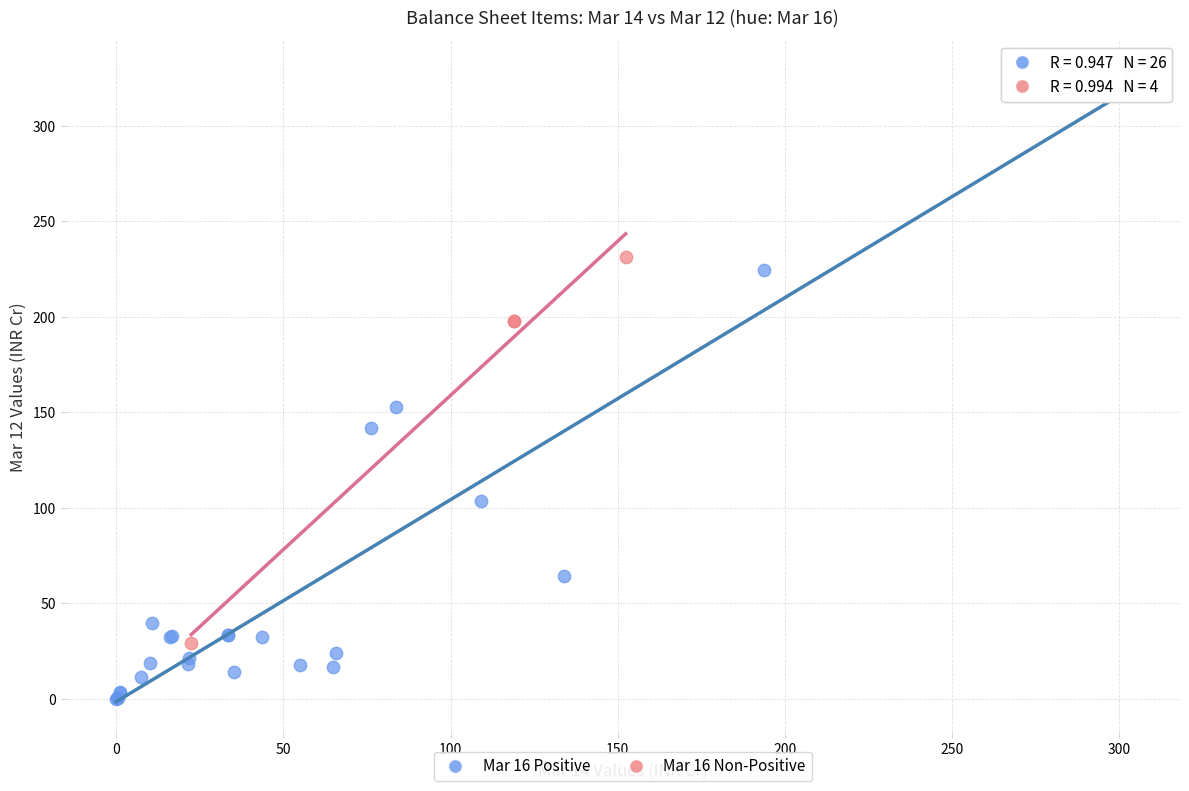

Which series has the widest spread of Y values?

Mar 16 Positive